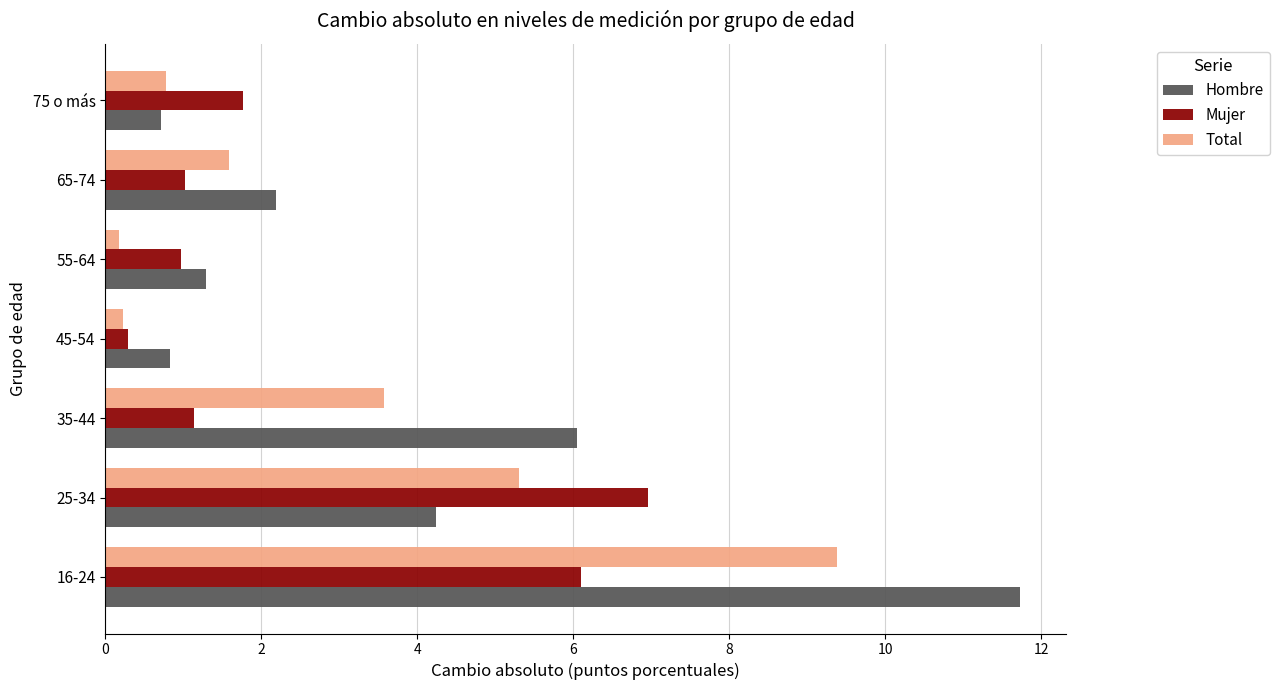

Which series has the largest total across all categories?

Hombre